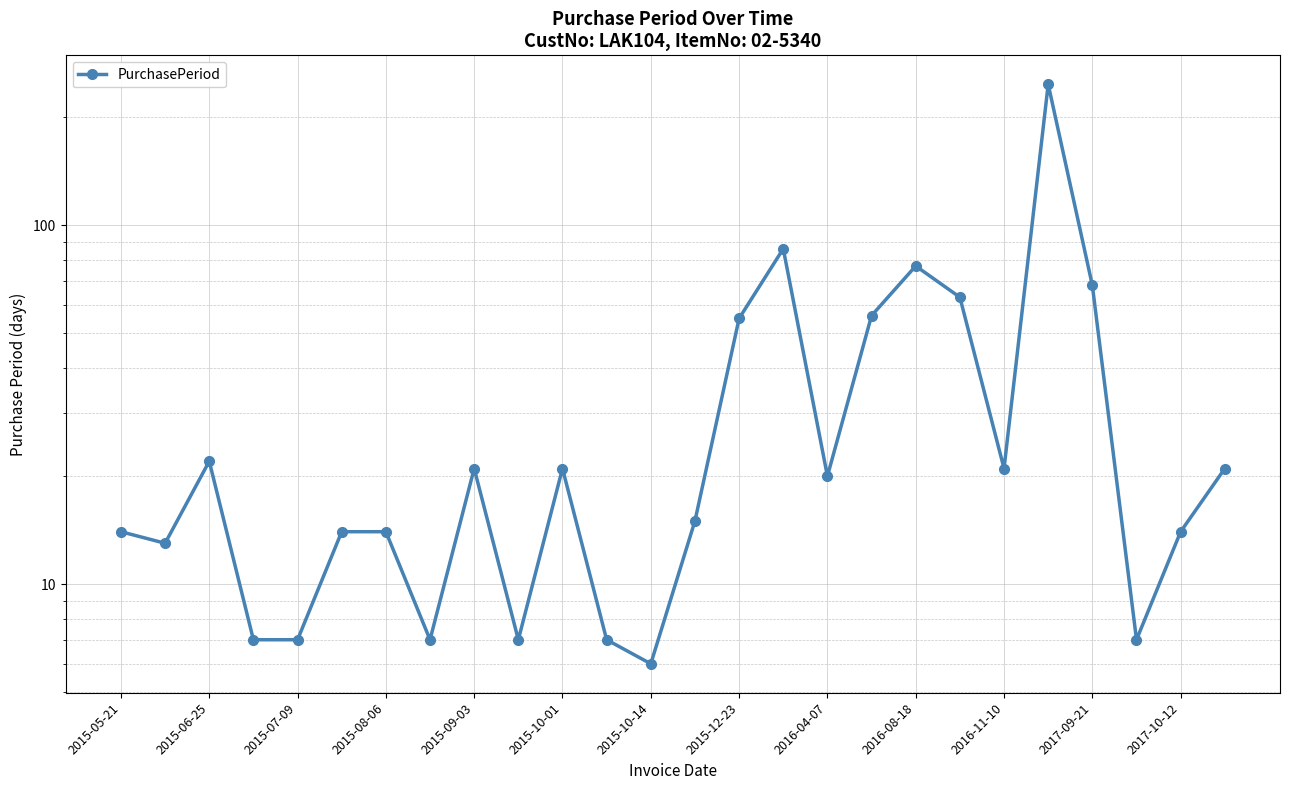

What is the greatest value displayed?

247